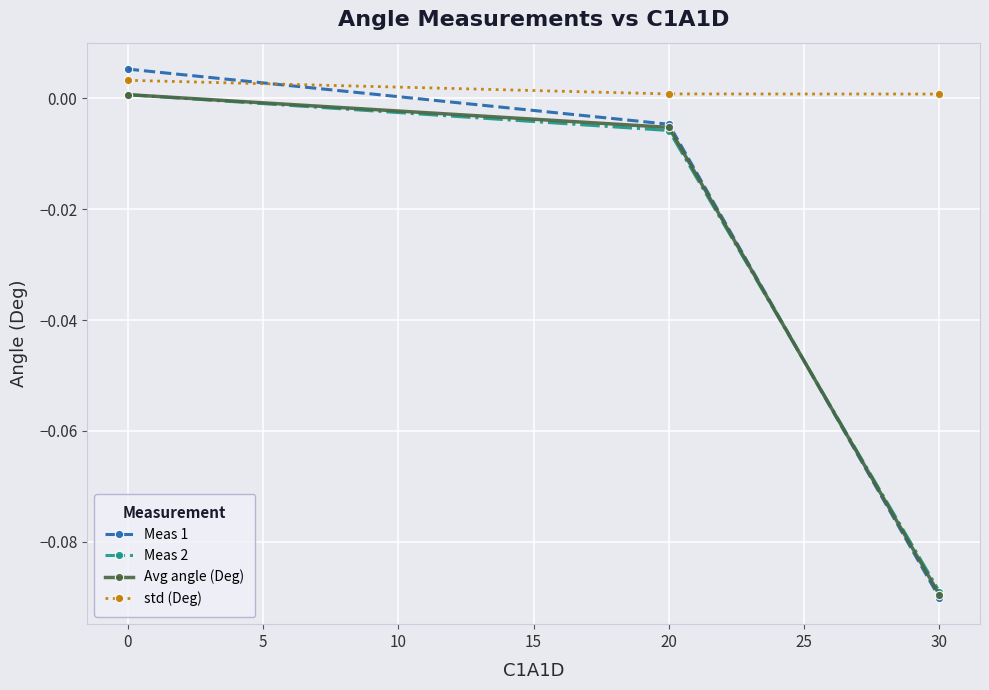

Is the value of Meas 1 at 20 greater than the value of std (Deg) at 20?

No